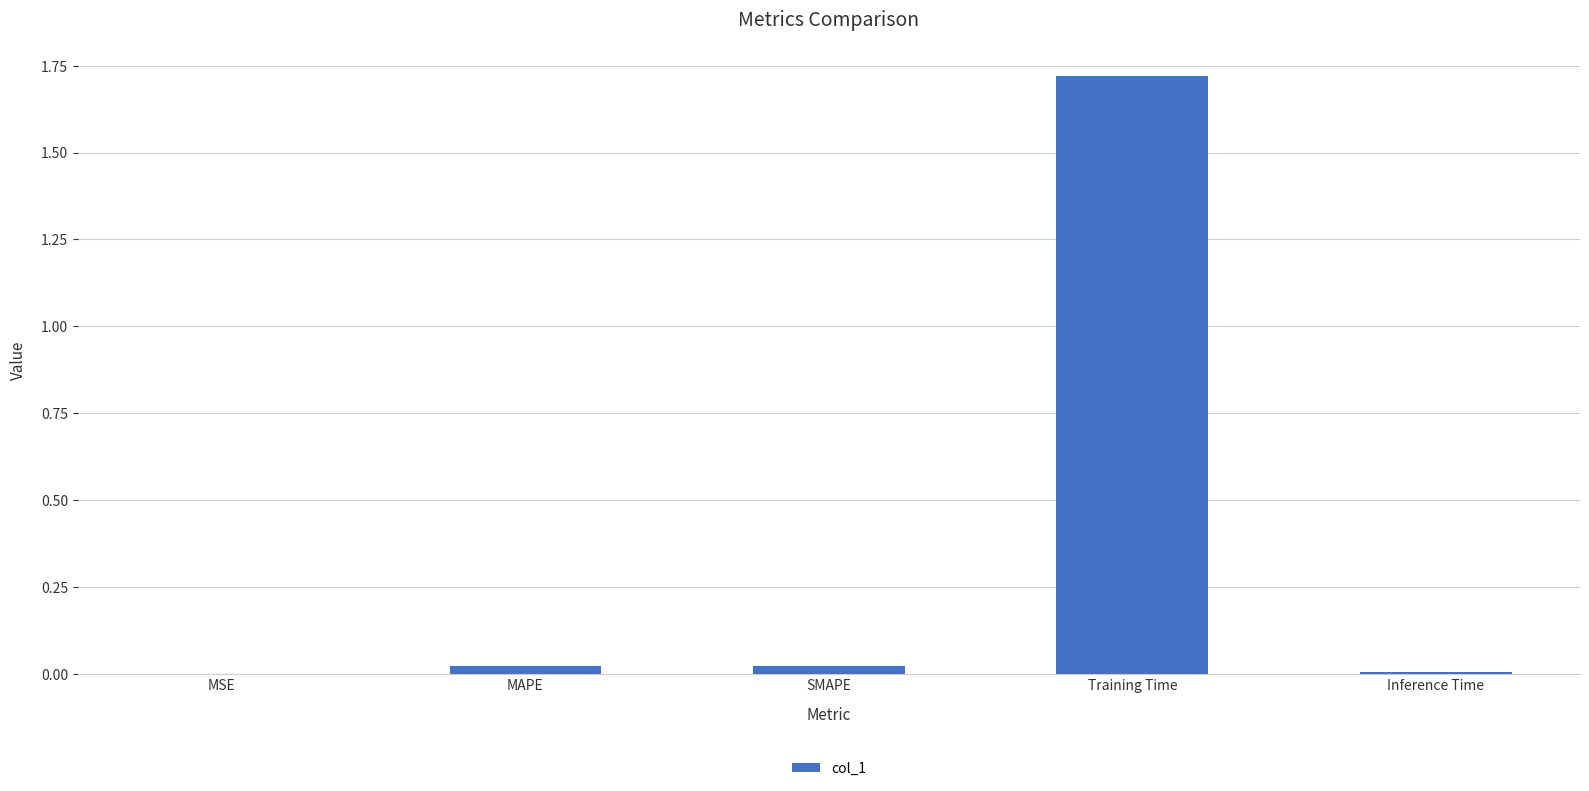

Which category has the highest value across all series?

Training Time